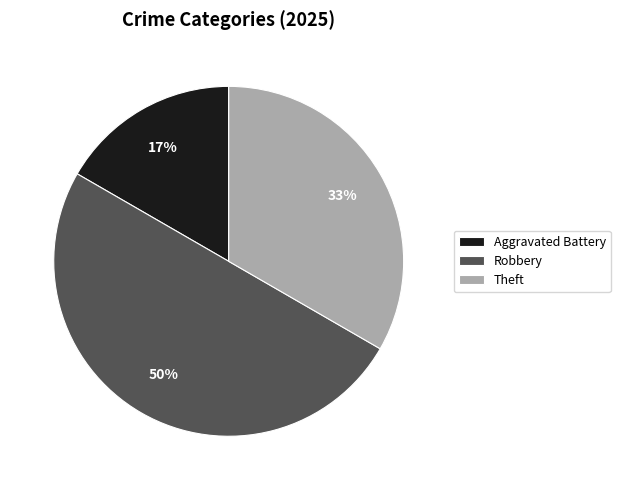

What is the largest slice in the pie chart?

Robbery